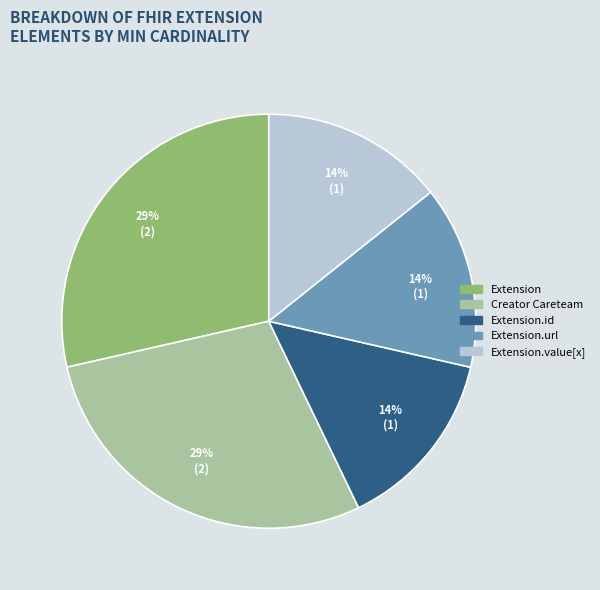

Does any single category account for the majority?

No